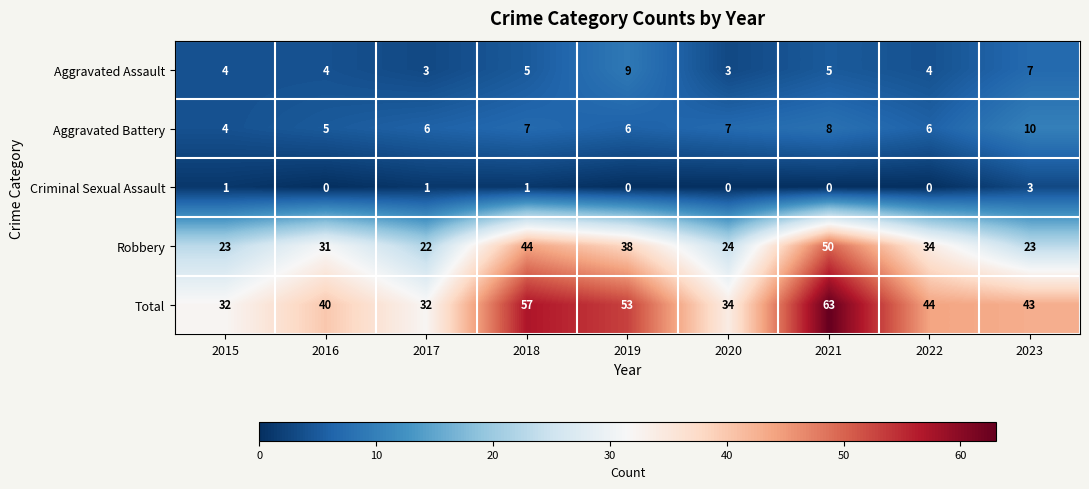

The Aggravated Assault series shows 3 at 2018. True or false?

False